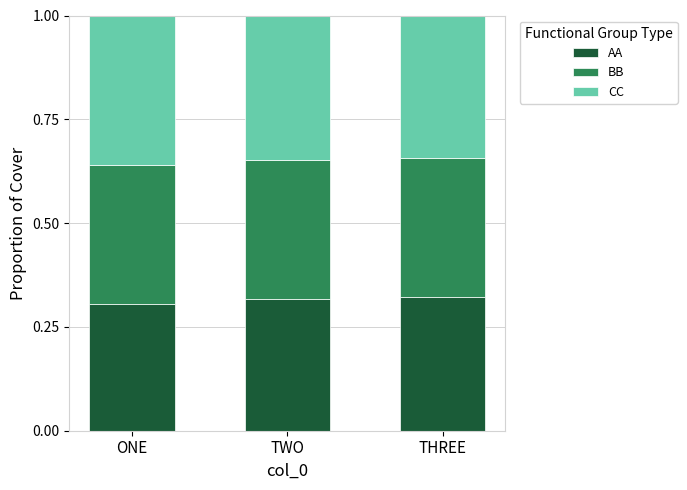

What is the sum of the AA values at TWO and THREE?

0.6